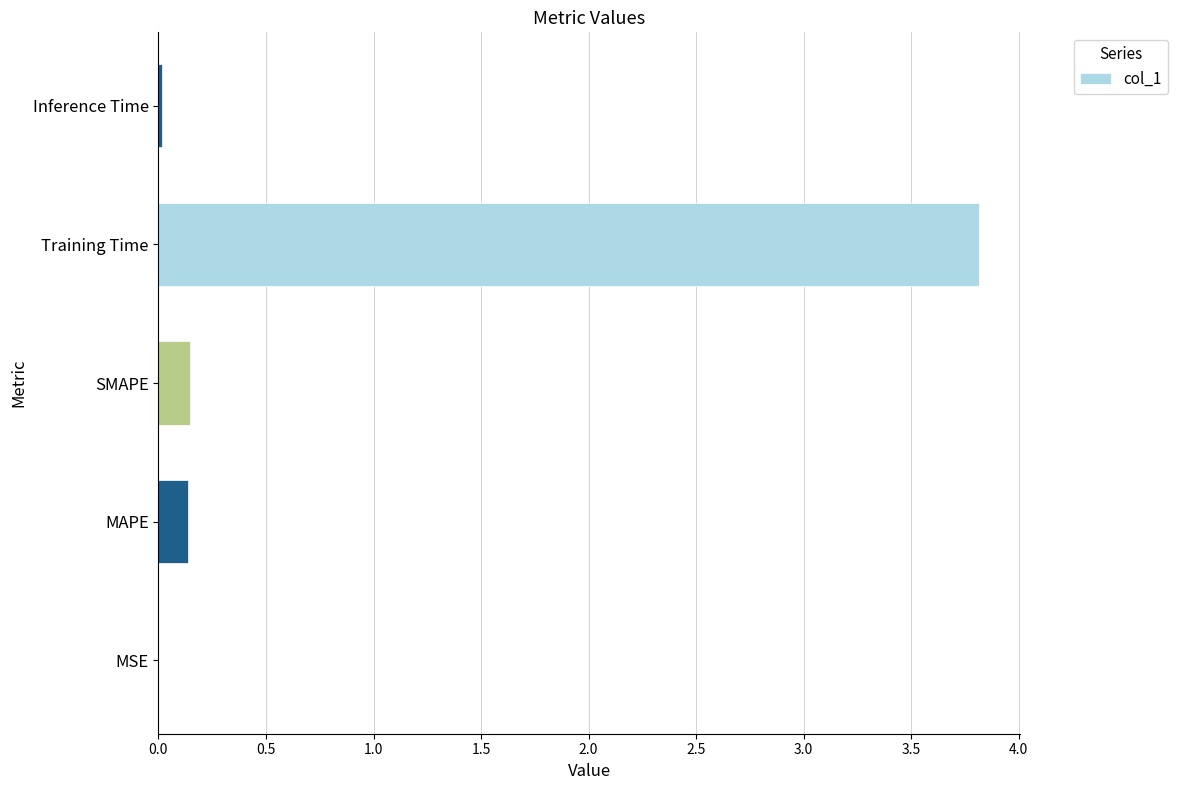

Which has a higher value, MSE or MAPE?

MAPE